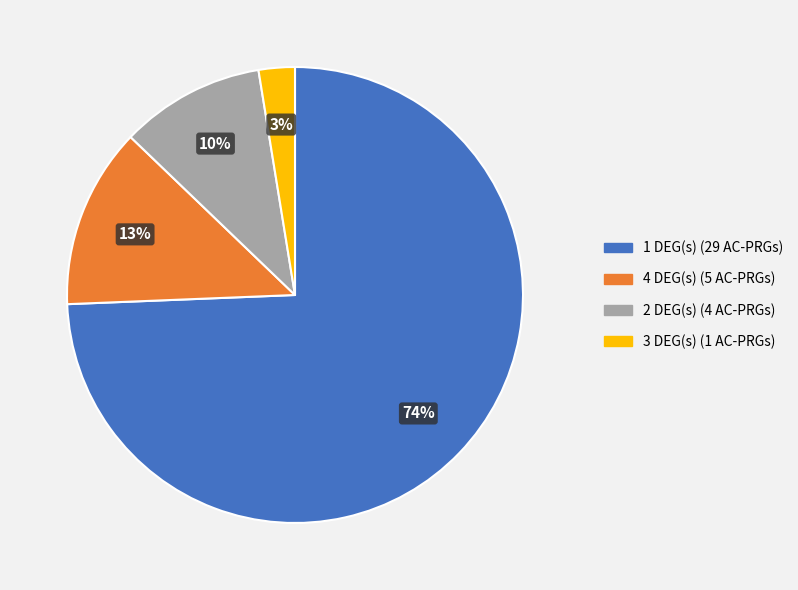

To the nearest percent, what is the average slice percentage?

25%